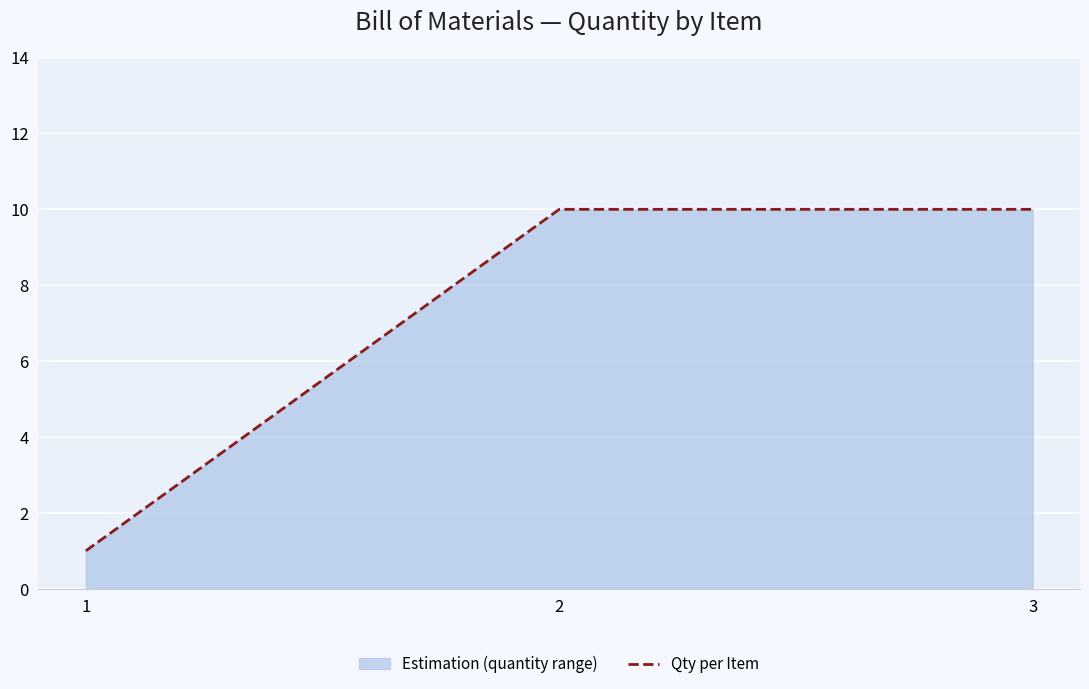

Rank the categories by value from lowest to highest.

1, 2, 3